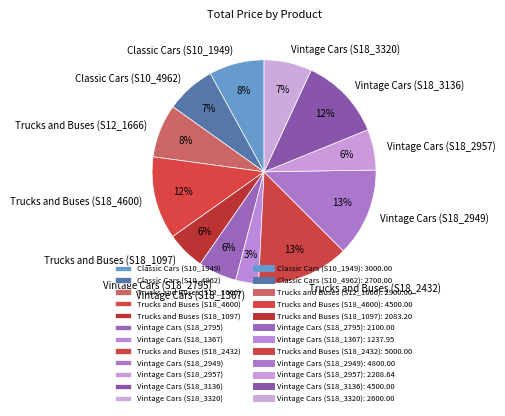

What percentage is the Vintage Cars (S18_2957) slice, to the nearest percent?

6%